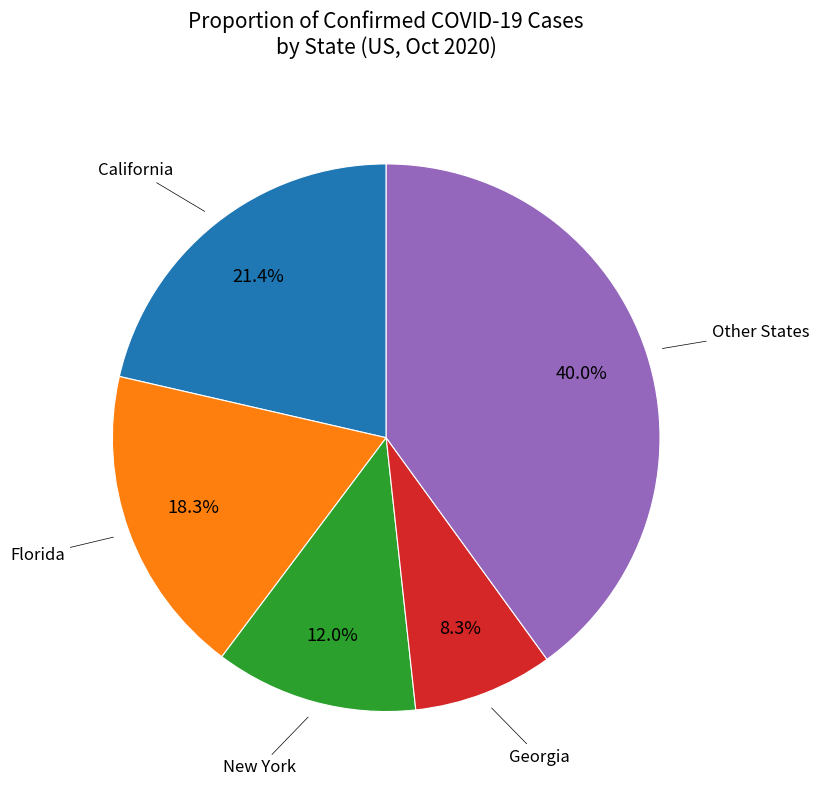

Does any single category account for the majority?

No